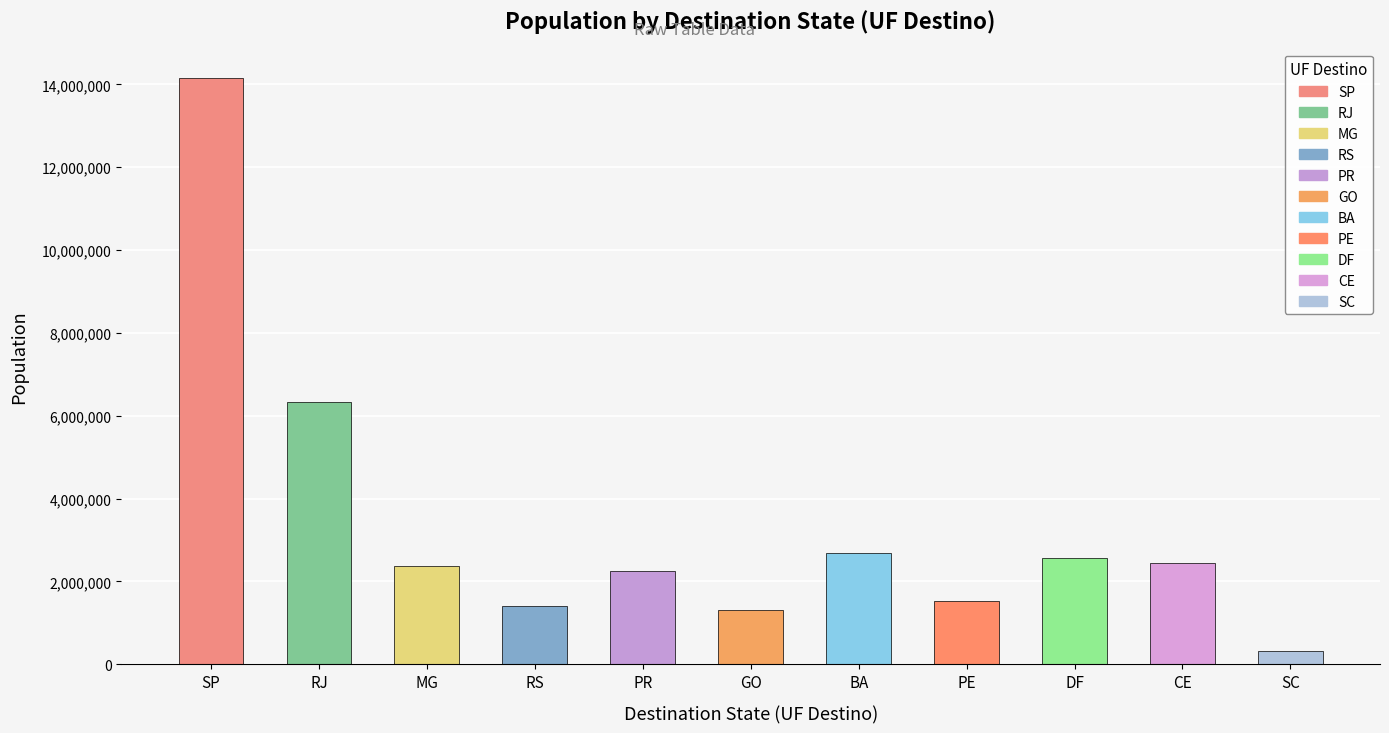

At which label is the value closest to 7231927?

RJ